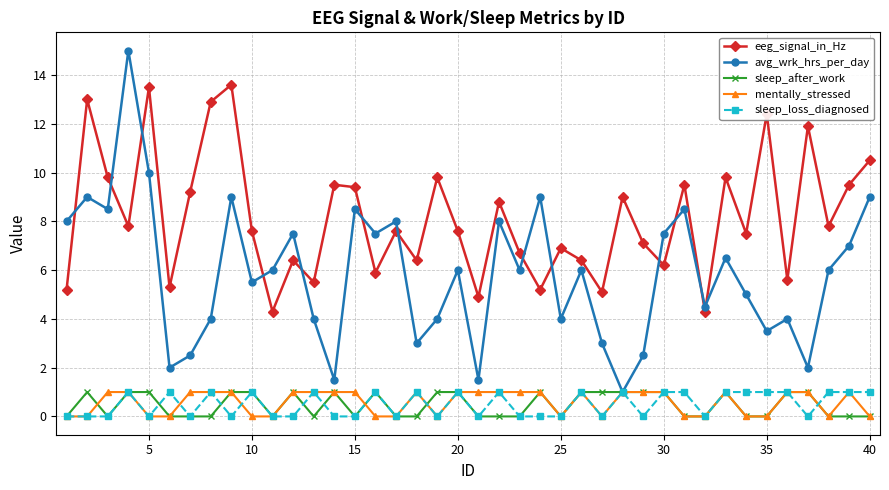

What is the difference between the maximum and minimum values in the eeg_signal_in_Hz series?

9.3